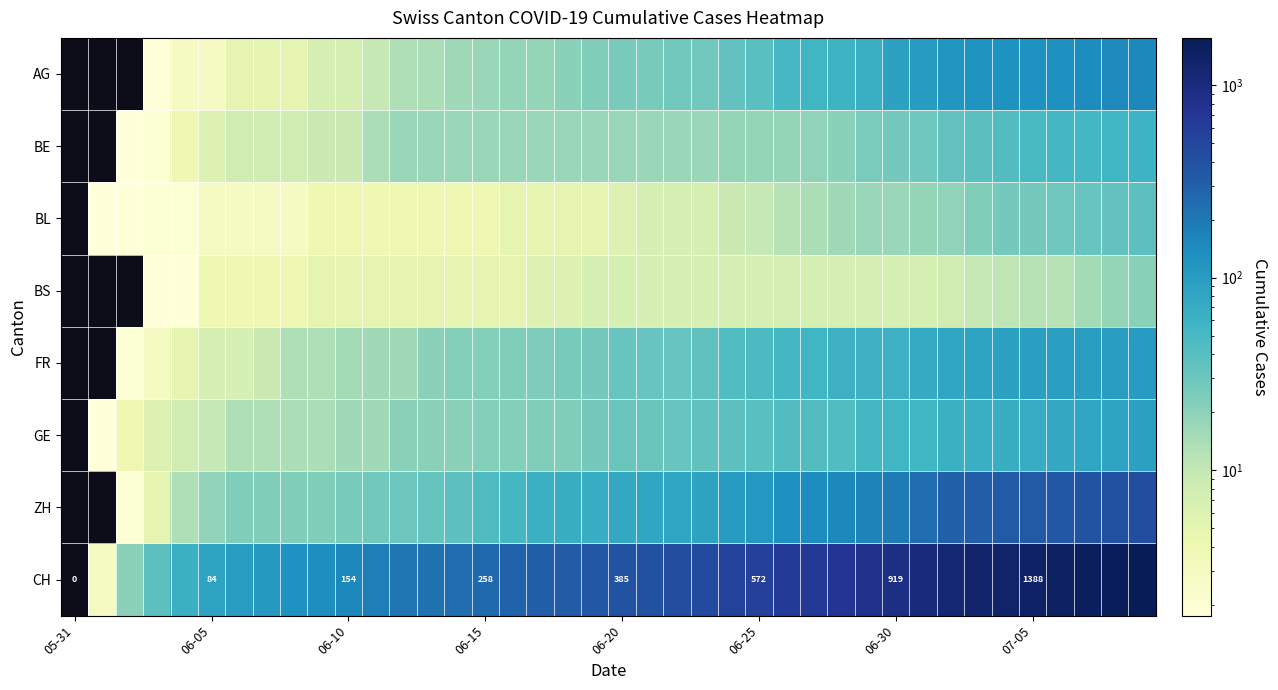

What is the total value across all series at 36?

2222